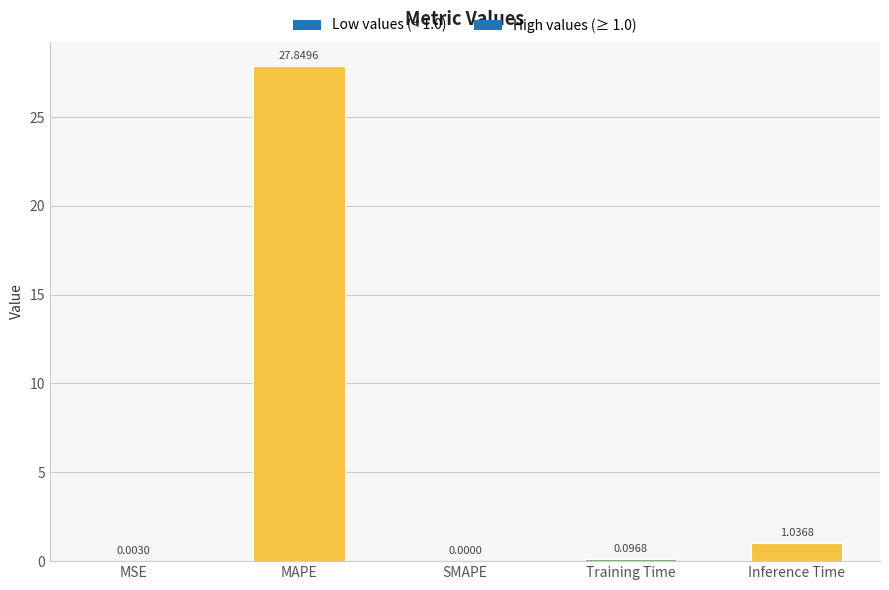

Between Inference Time and MAPE, which is larger?

MAPE